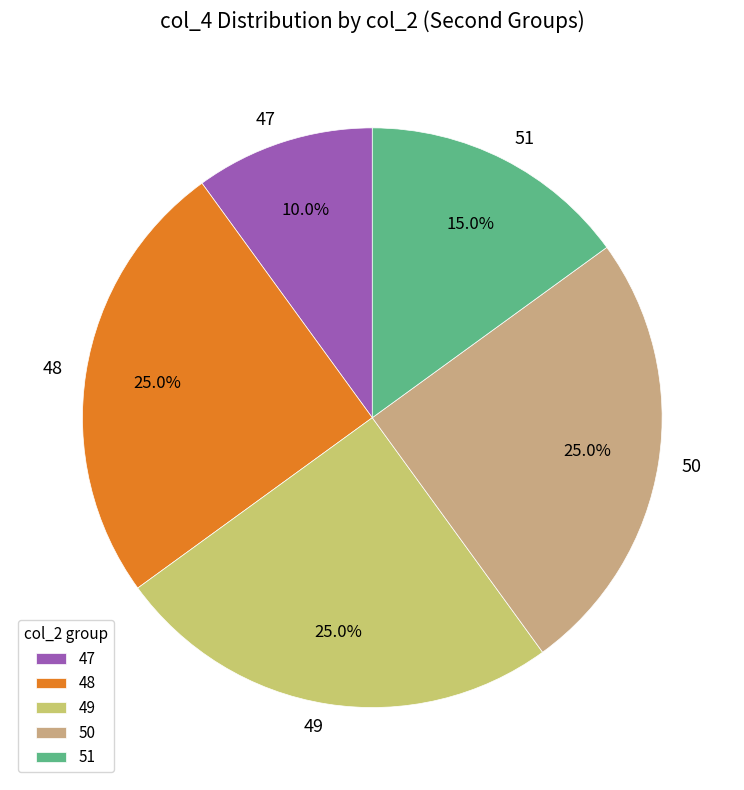

Does 47 represent more than half of the total?

No